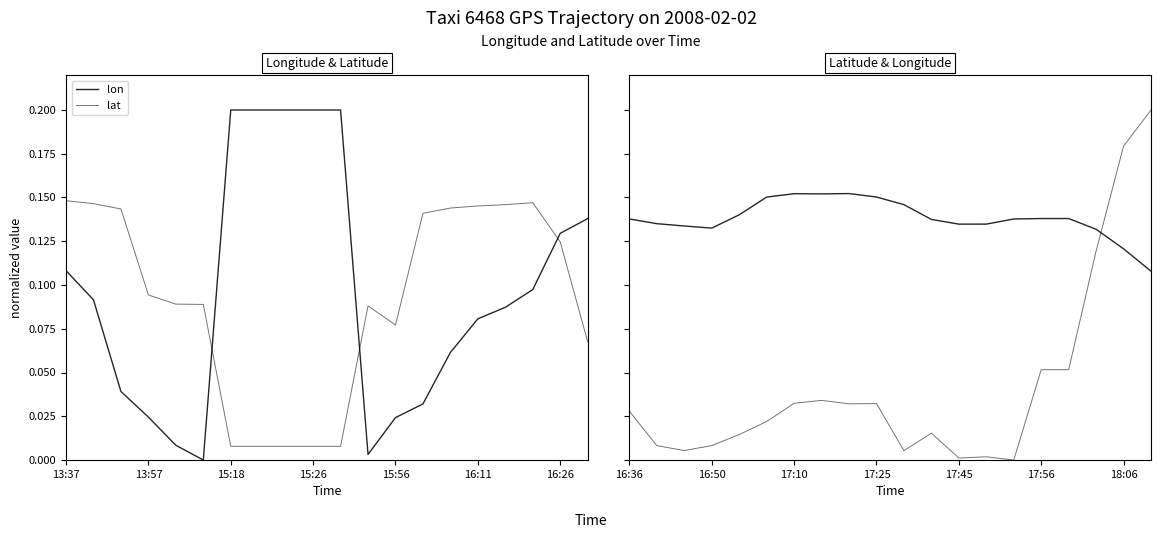

At 16, list the series in order from largest to smallest.

lon, lat